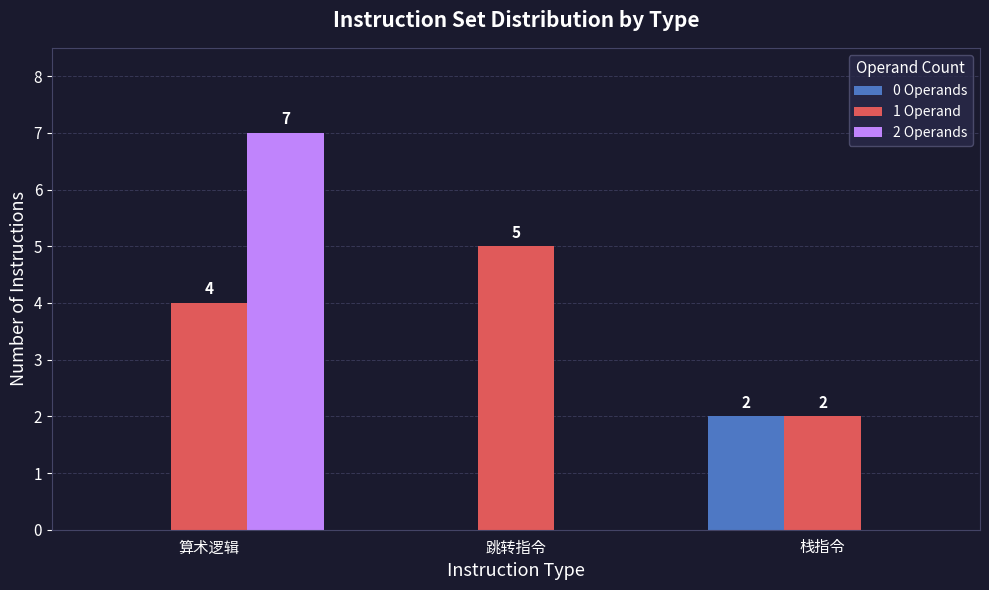

Is it true that 0 Operands equals 0 at 跳转指令?

True